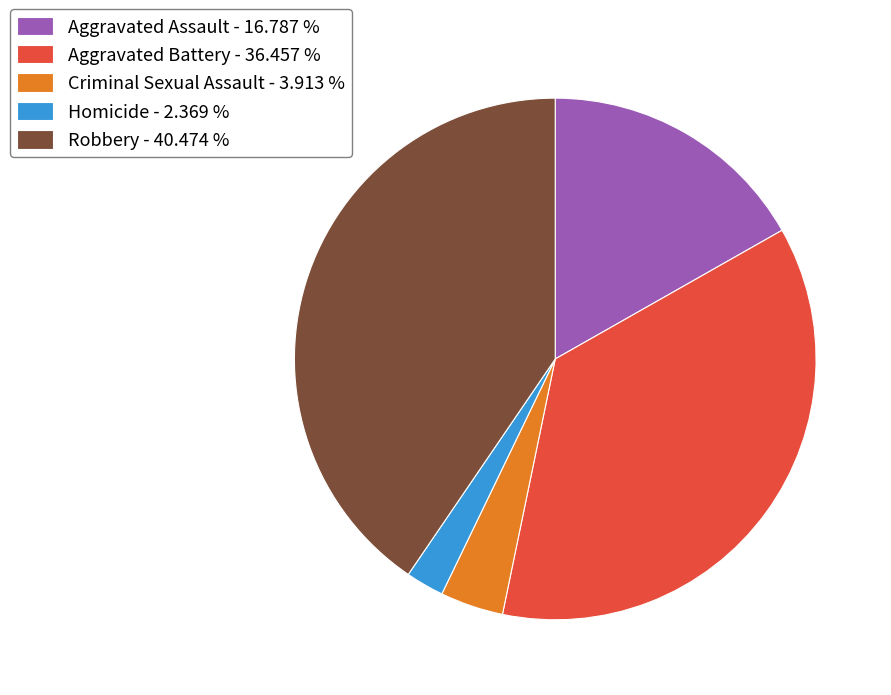

Do Robbery - 40.474 % and Criminal Sexual Assault - 3.913 % together represent more than half of the pie?

No